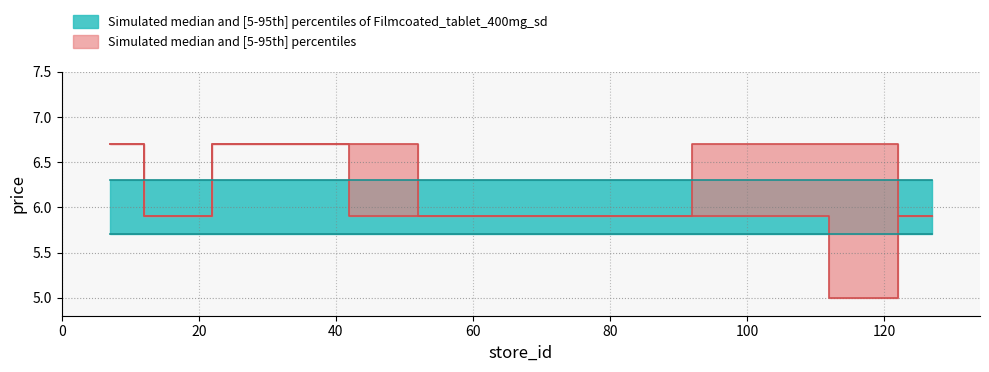

True or false: price_lower has more than 0 points higher than both neighbors.

False